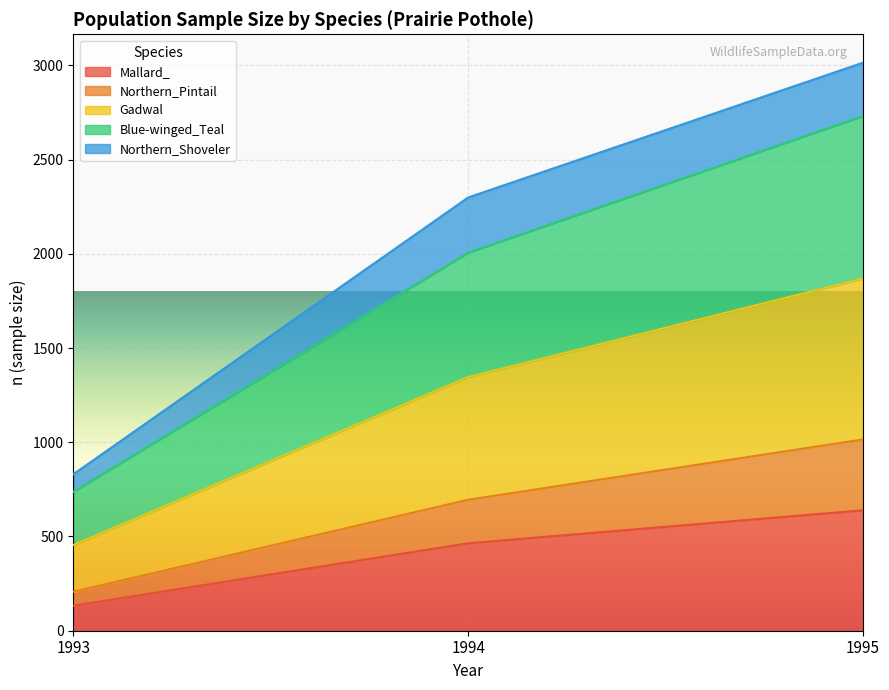

At which label does Mallard_ reach its peak?

1995